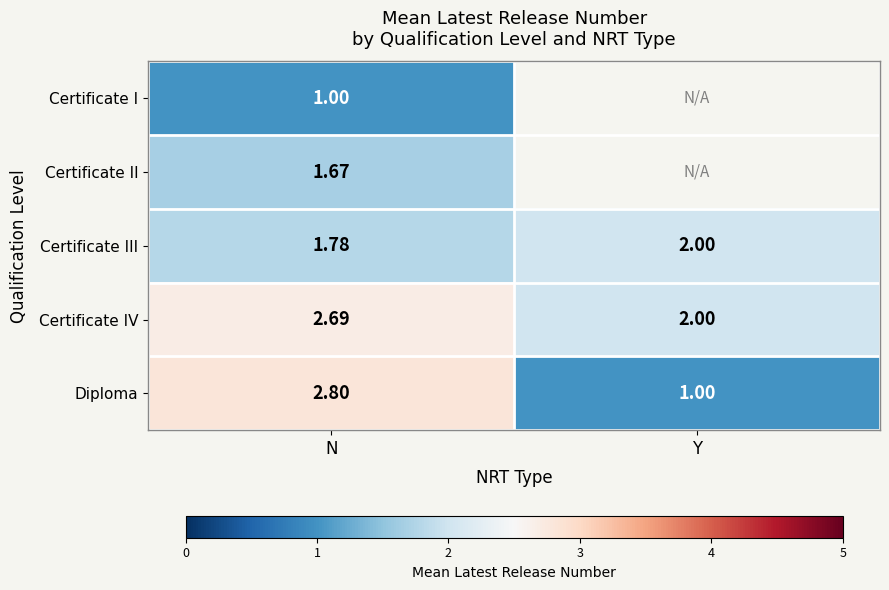

Which category has the highest value across all series?

N